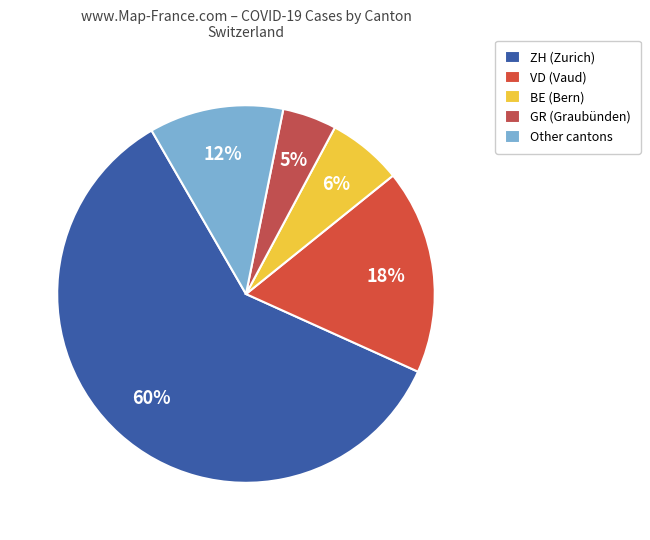

Which slice is the smallest?

GR (Graubünden)